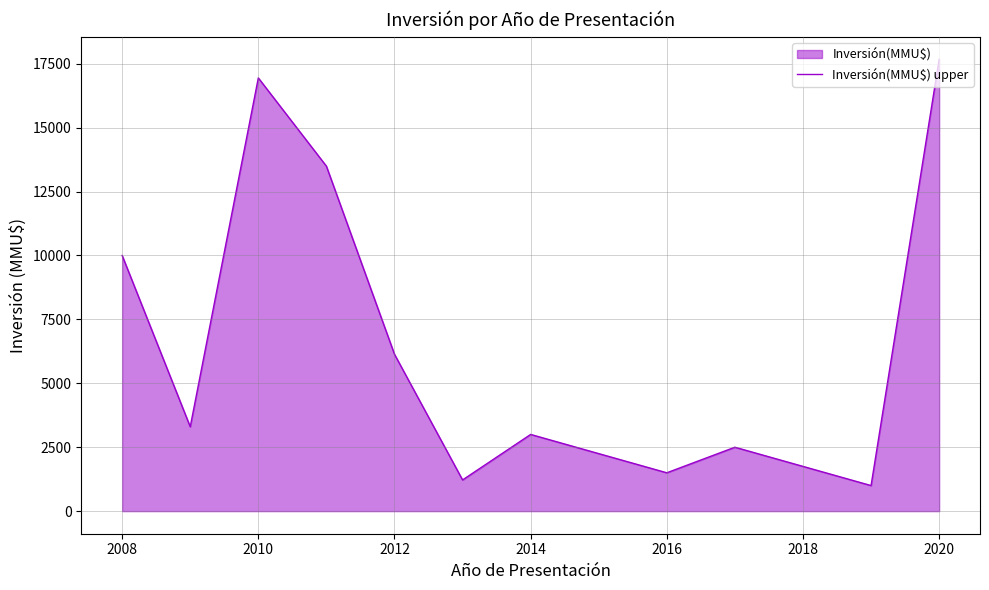

How many interior local peaks (higher than both neighbors) does the data have?

3